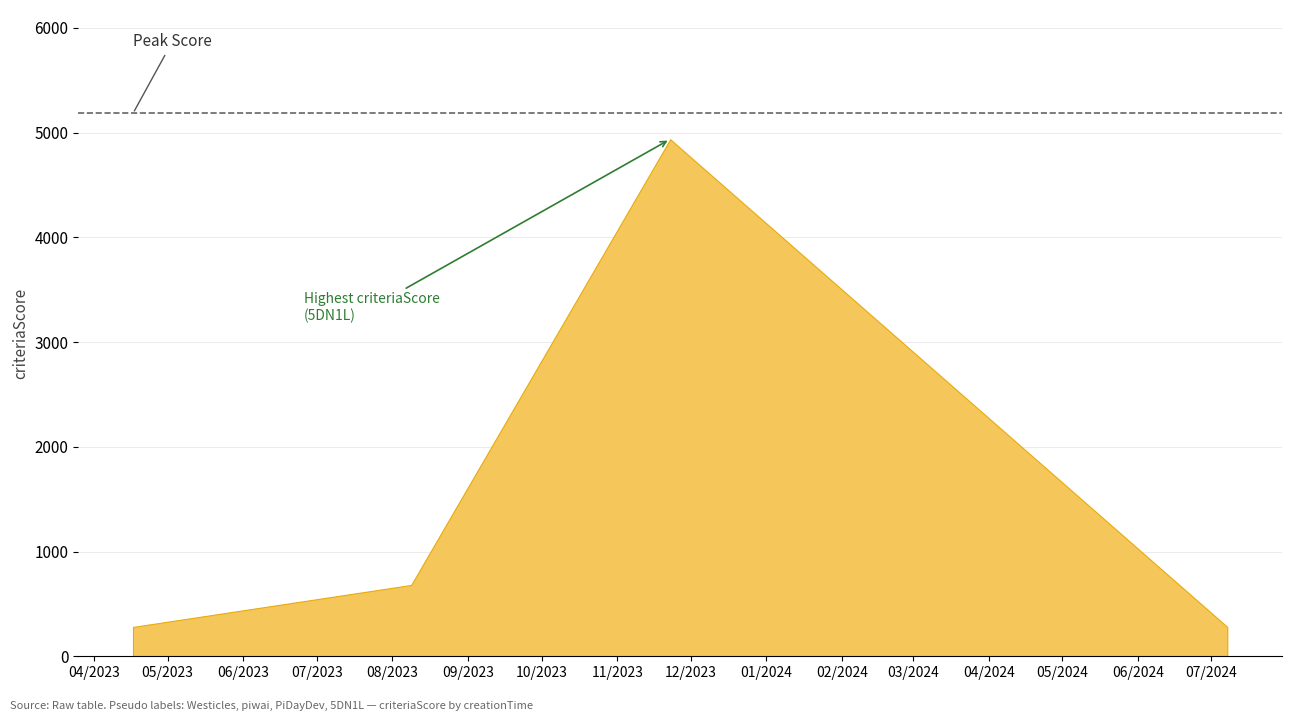

True or false: the data shows 280 at Westicles.

True